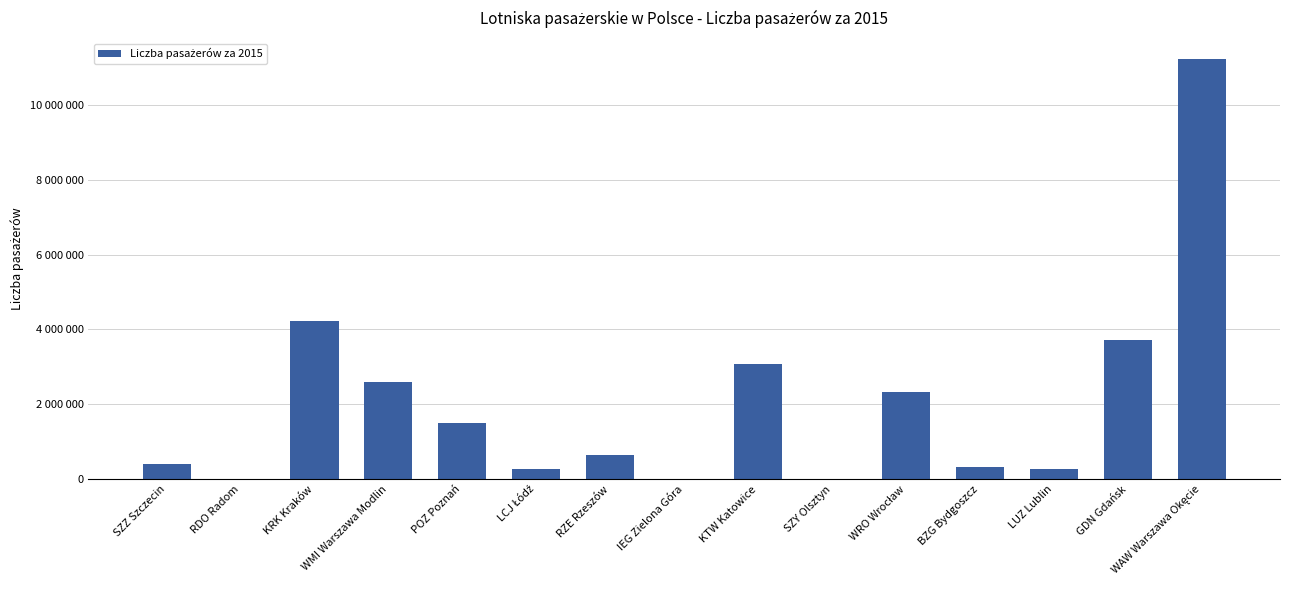

How many data points does each series have?

15